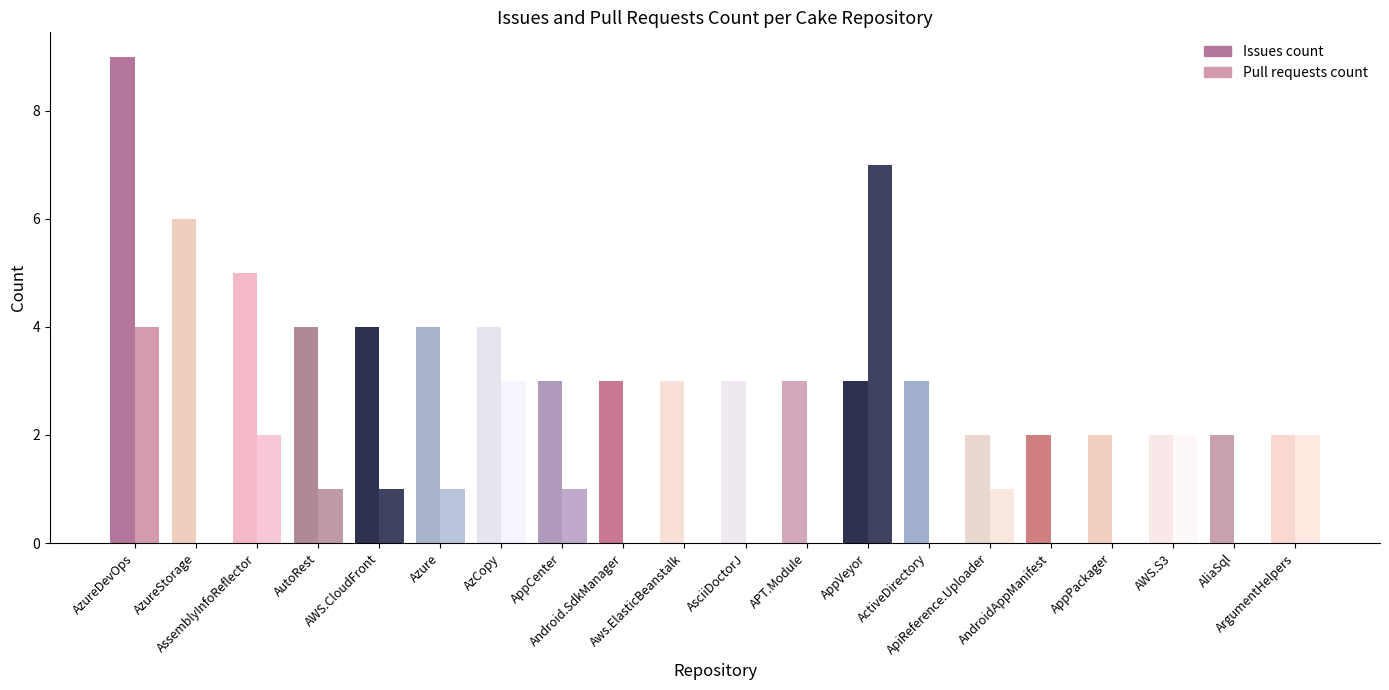

True or false: Pull requests count has a value of 0 at Cake.ApiReference.Uploader.

False